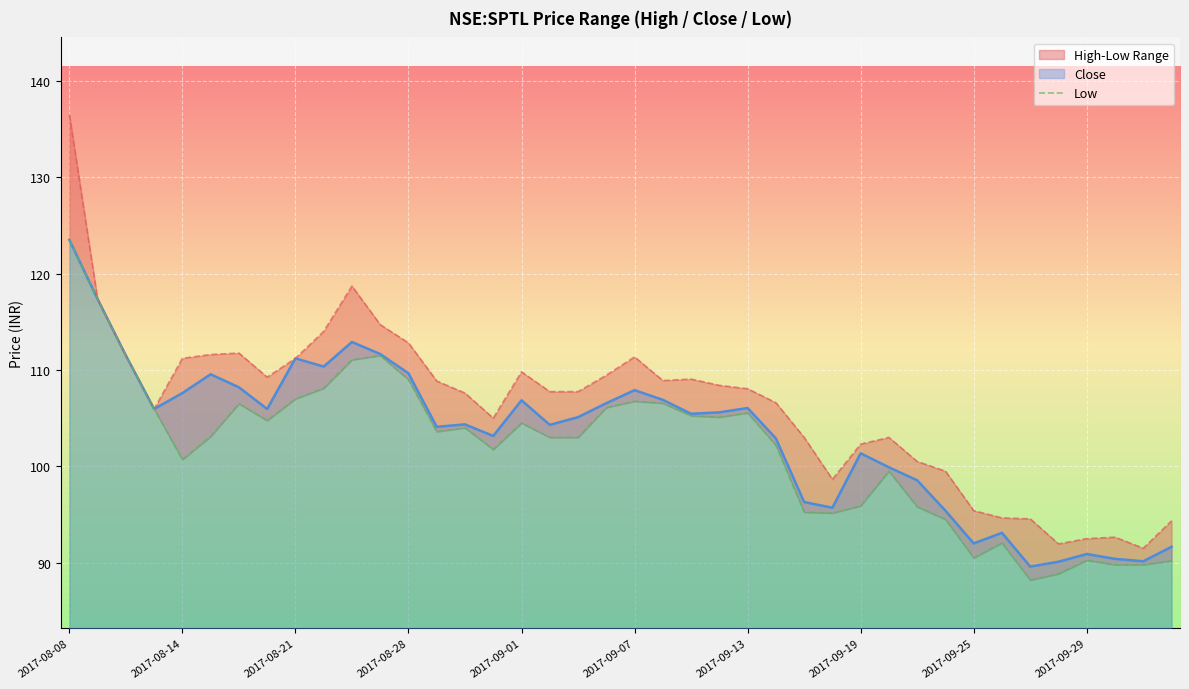

What is the maximum value for Close?

123.5